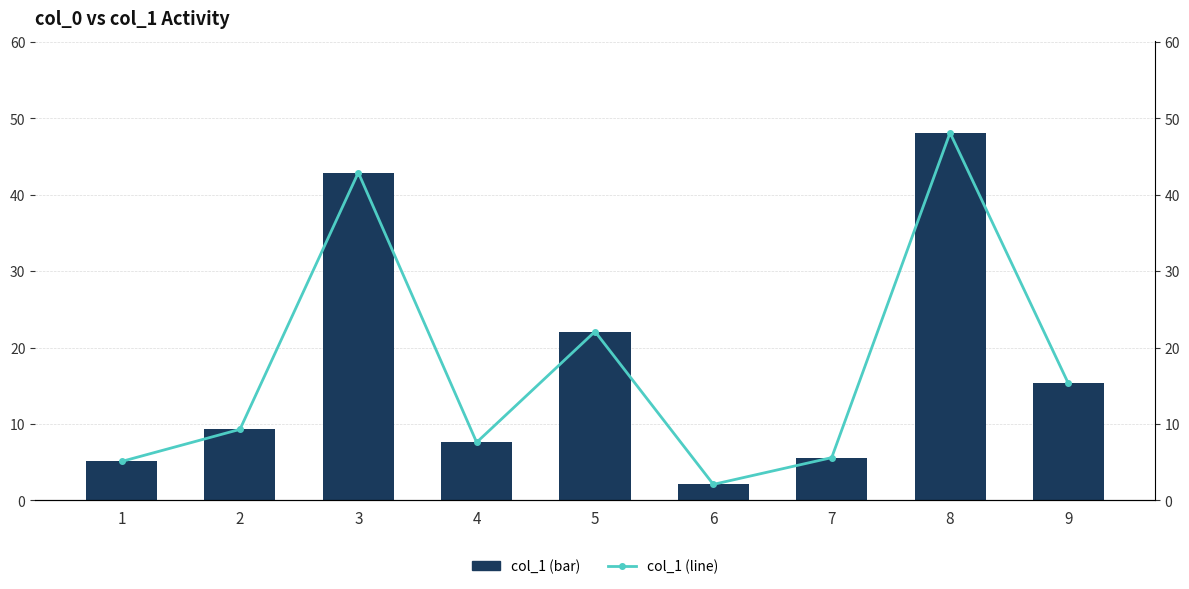

Count the number of data series in this chart.

2